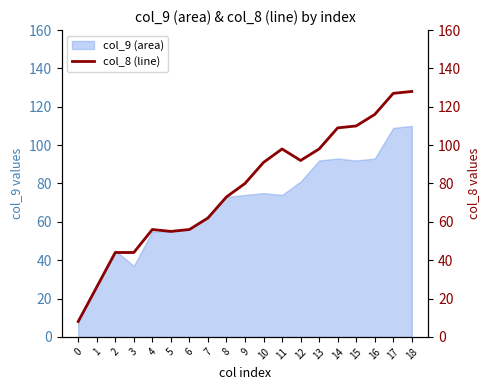

Rank the categories by value from lowest to highest.

0, 1, 2, 3, 5, 4, 6, 7, 8, 9, 10, 12, 11, 13, 14, 15, 16, 17, 18